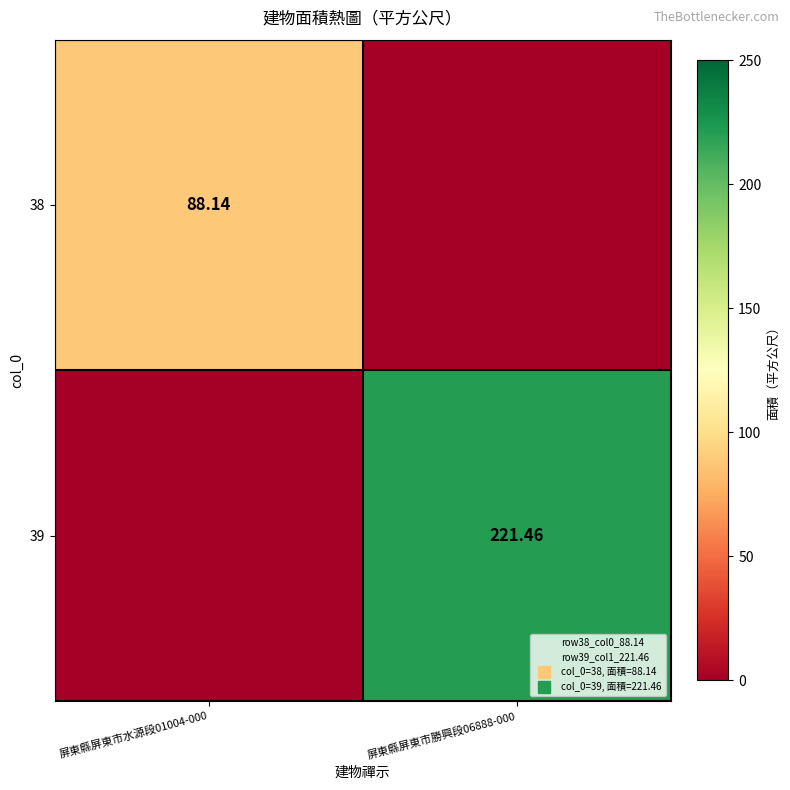

Which series has the largest range (max minus min)?

39